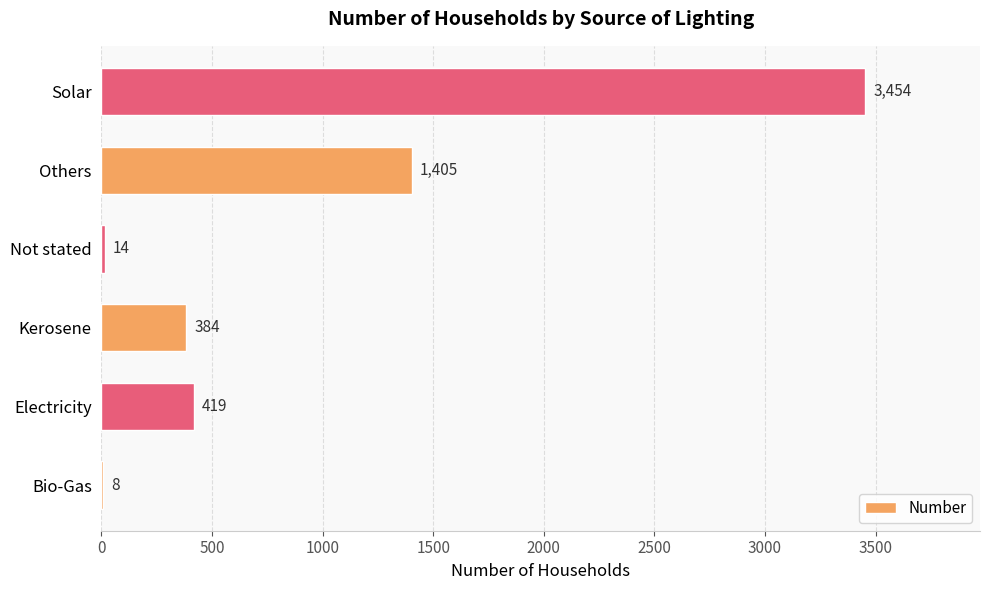

The chart shows a value of 1405 at Others. True or false?

True